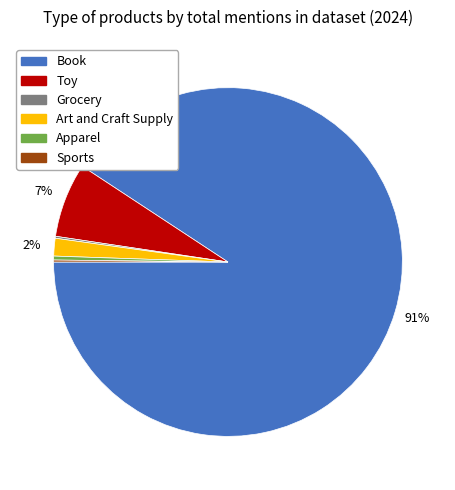

To the nearest percent, what is the difference between the largest and smallest slice percentages?

91%